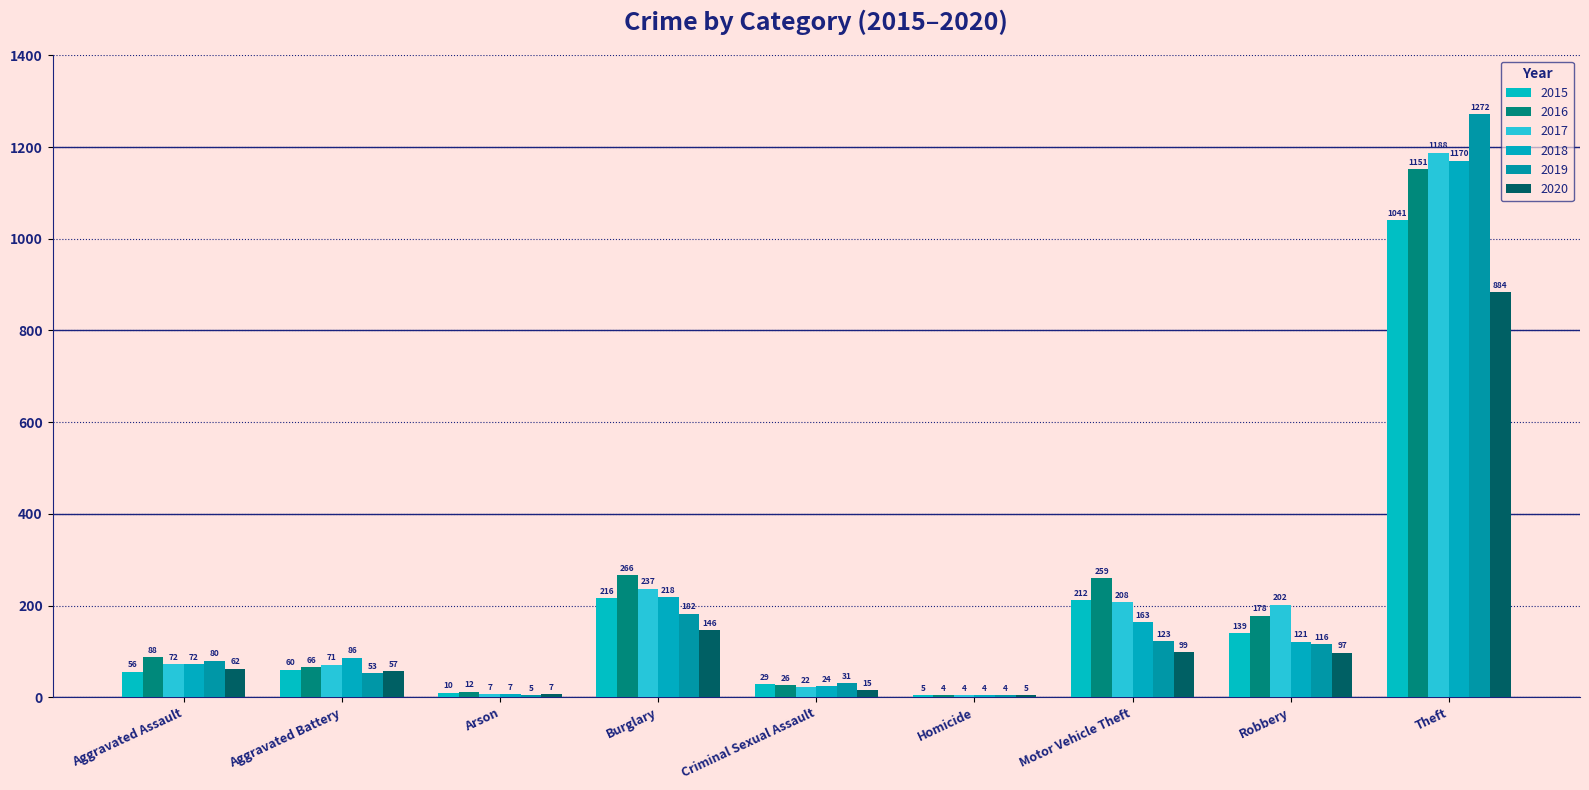

Which series has the largest total across all categories?

2016